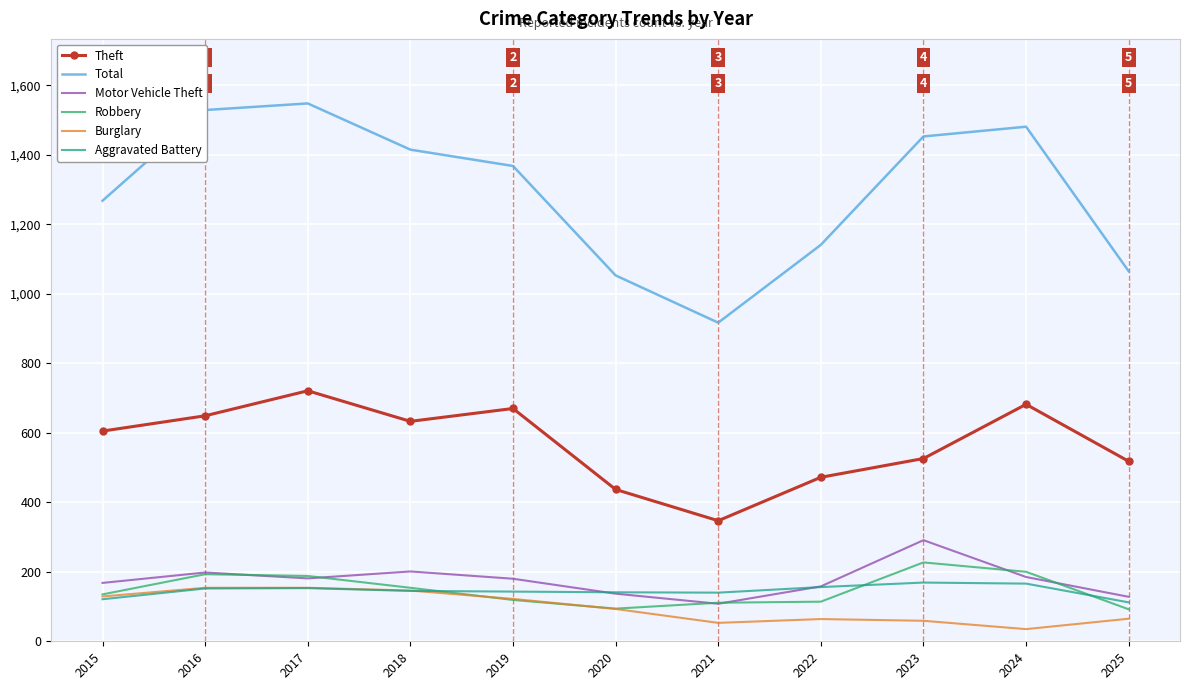

True or false: Burglary has a value of 166 at 2020.

False